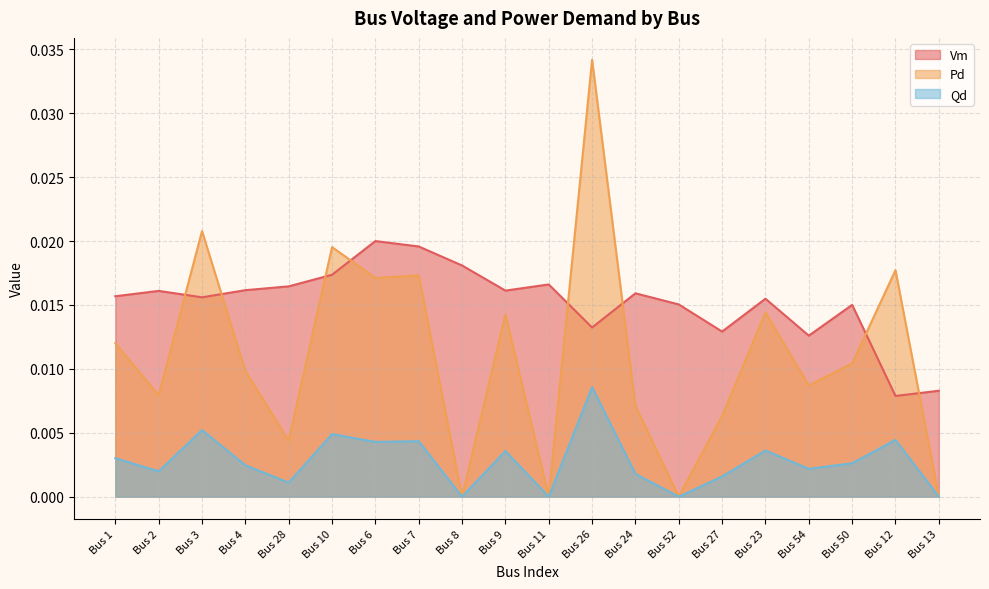

Which series has the widest spread of values?

Pd